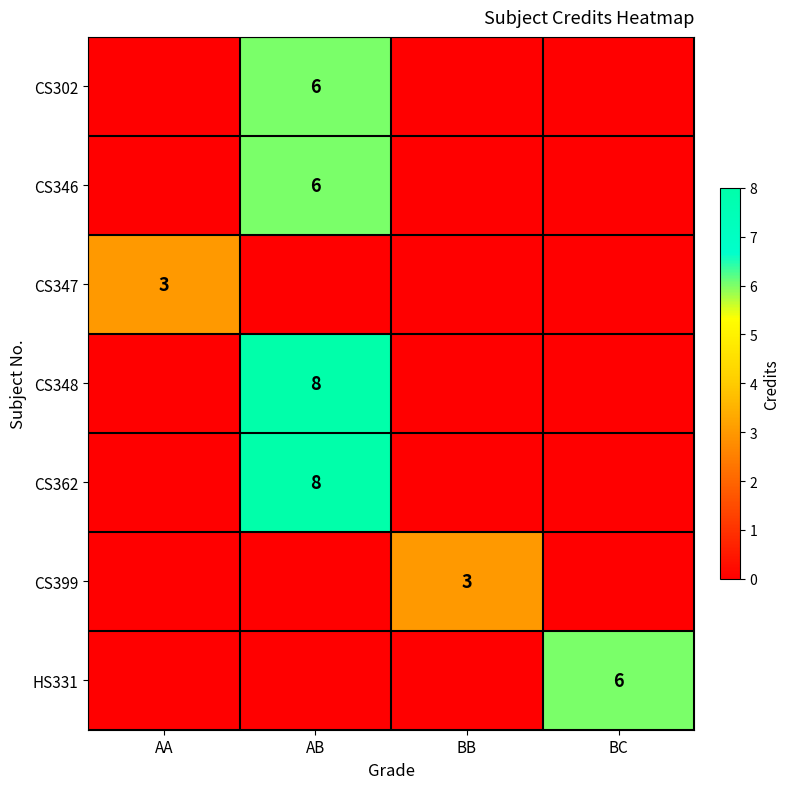

The HS331 series shows 9 at BC. True or false?

False